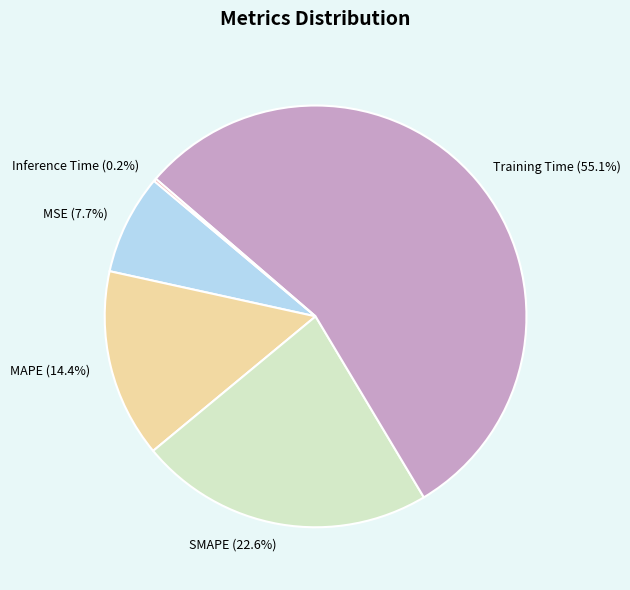

What is the largest slice in the pie chart?

Training Time